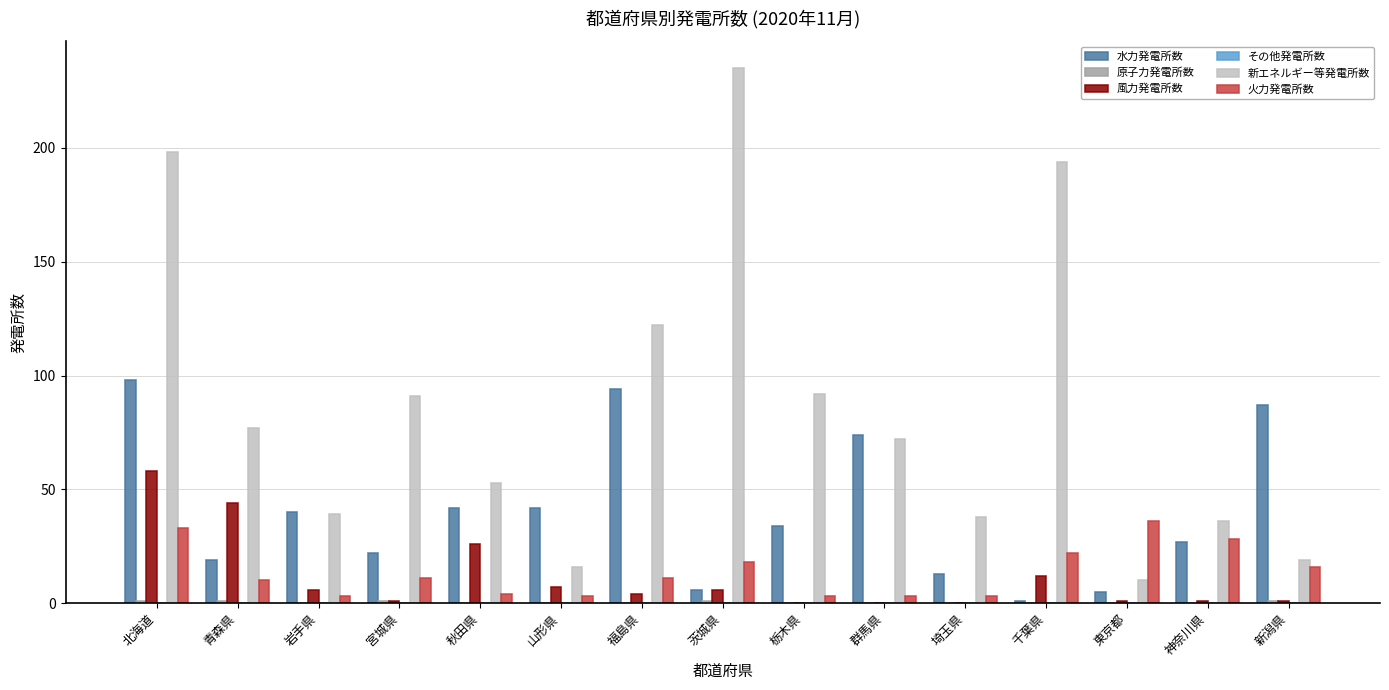

The 風力発電所数 series shows -29 at 栃木県. True or false?

False